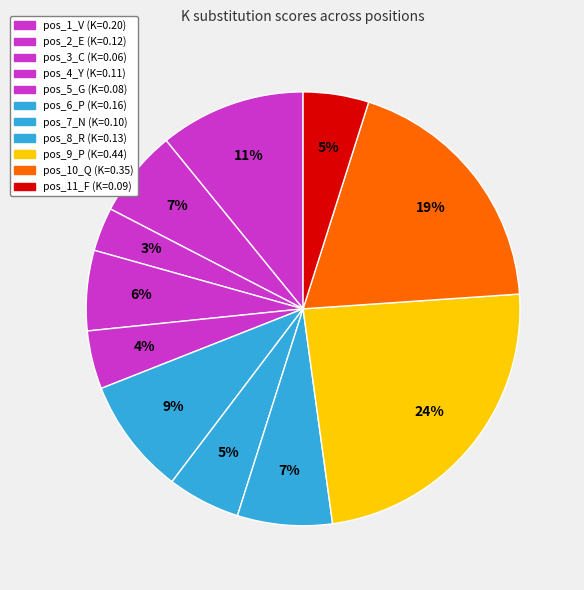

Count the number of slices in the pie.

11